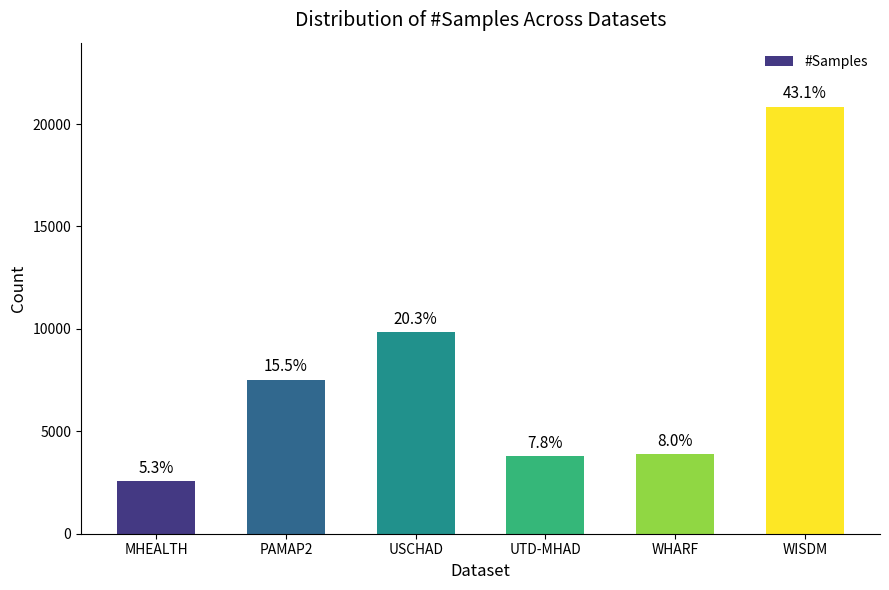

How many bars are there in total?

6